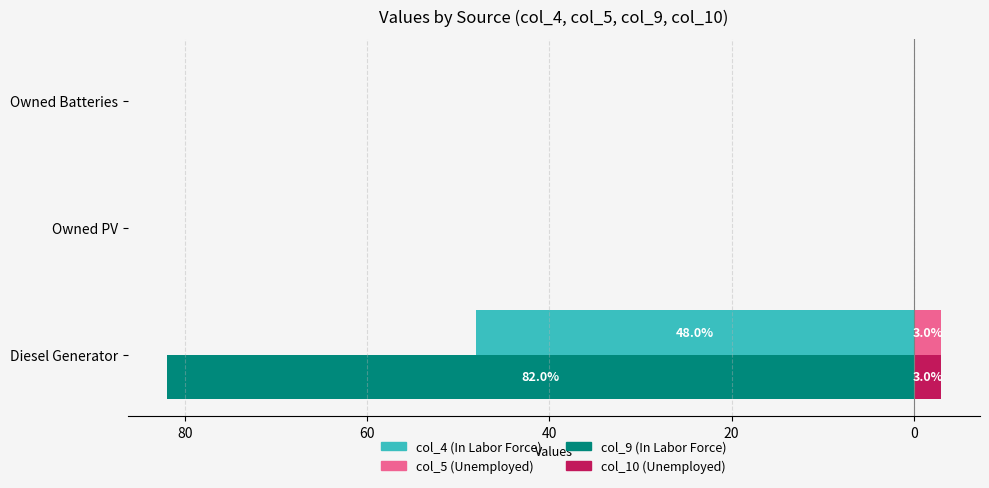

Reading left to right, what are all the values shown in this chart?

col_4: -48	0	0
col_9: -82	0	0
col_5: 3	0	0
col_10: 3	0	0